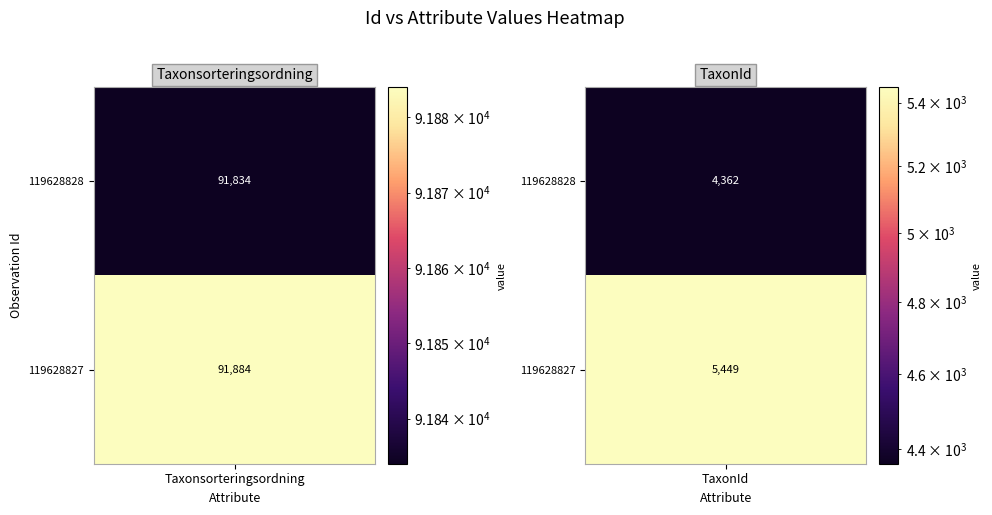

Rank the series by their average value, from highest to lowest.

119628827, 119628828